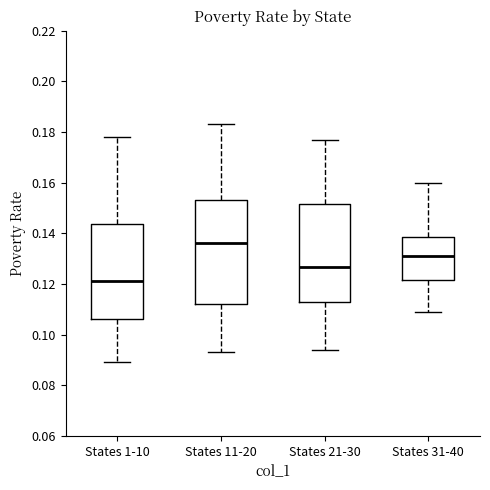

Reading left to right, read every box against the y-axis: the position of its median line, the range the box covers, and the ends of its whiskers. The values are not printed on the chart, so give them approximately, as read against the axis.

States 1-10: median 0.122, box 0.106 to 0.144, whiskers 0.090 to 0.178
States 11-20: median 0.136, box 0.112 to 0.154, whiskers 0.094 to 0.184
States 21-30: median 0.126, box 0.114 to 0.152, whiskers 0.094 to 0.178
States 31-40: median 0.132, box 0.122 to 0.138, whiskers 0.110 to 0.160